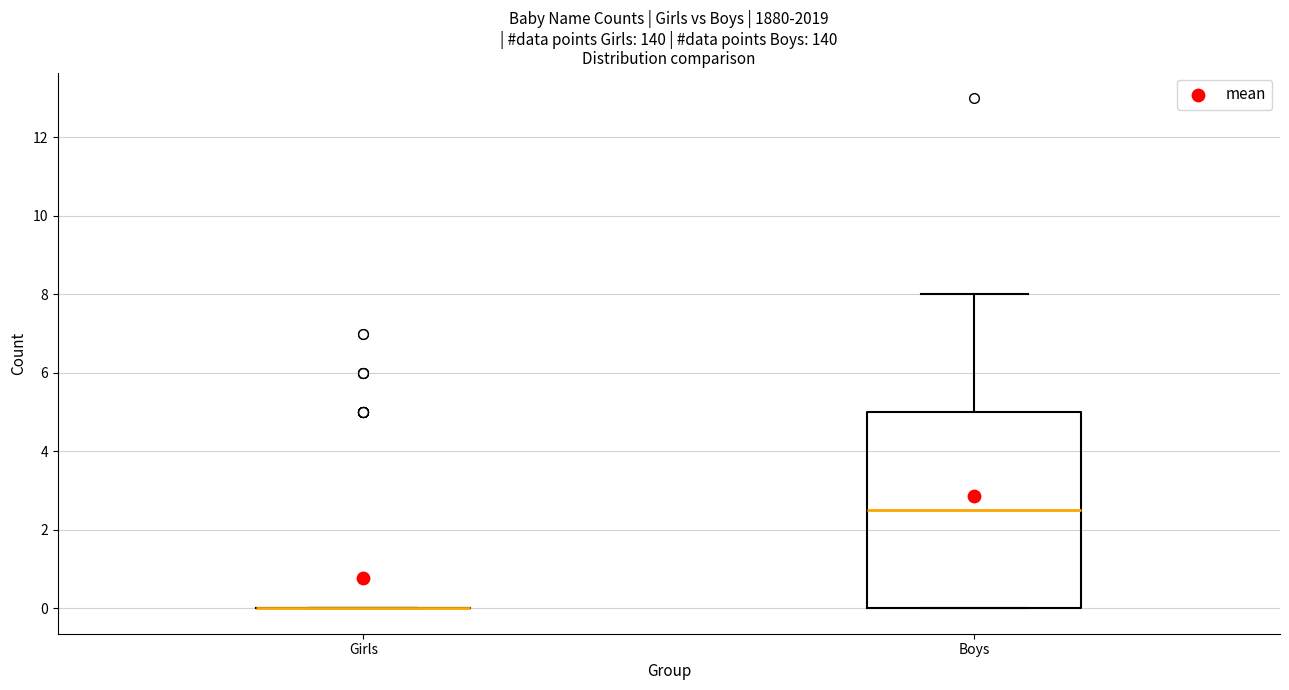

Reading left to right, transcribe this box plot: for each box, give where its median line is, the range the box spans, and where its two whiskers end, as read against the y-axis. The values are not printed on the chart, so give them approximately, as read against the axis.

Girls: box collapsed to a line at 0.0, whiskers 0.0 to 0.0
Boys: median 2.6, box 0.0 to 5.0, whiskers 0.0 to 8.0